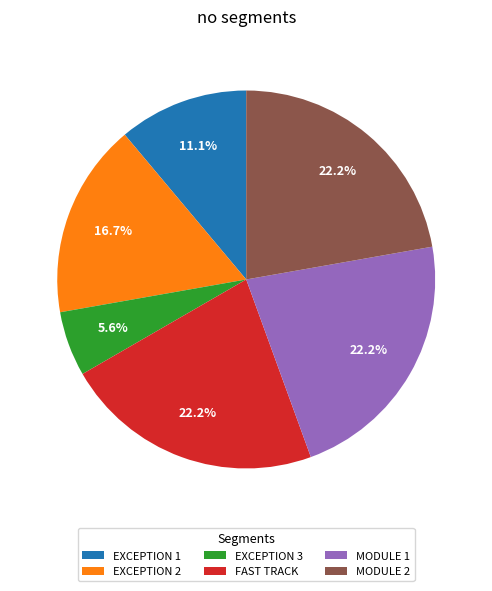

Is the sum of MODULE 1 and FAST TRACK greater than half?

No